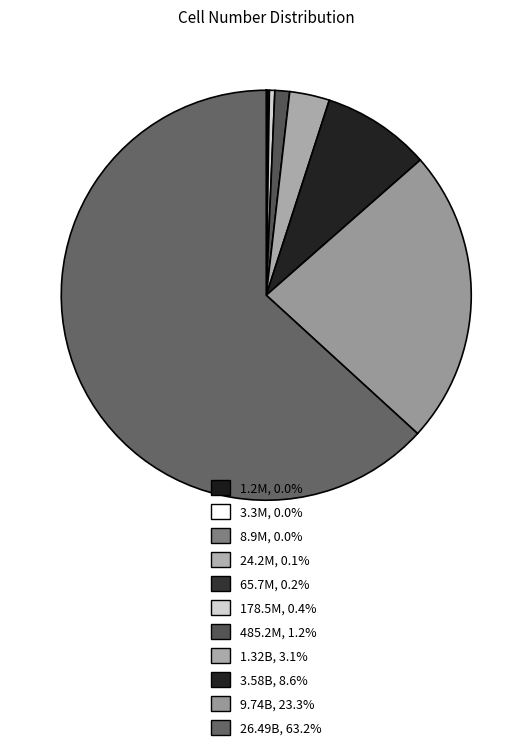

Rank the categories by value from lowest to highest.

1202604.284164777, 3269017.372472111, 8886110.520507872, 24154952.7535753, 65659969.13733051, 178482300.9631872, 485165195.4097903, 1318815734.483215, 3584912846.131592, 9744803446.248903, 26489122129.84347